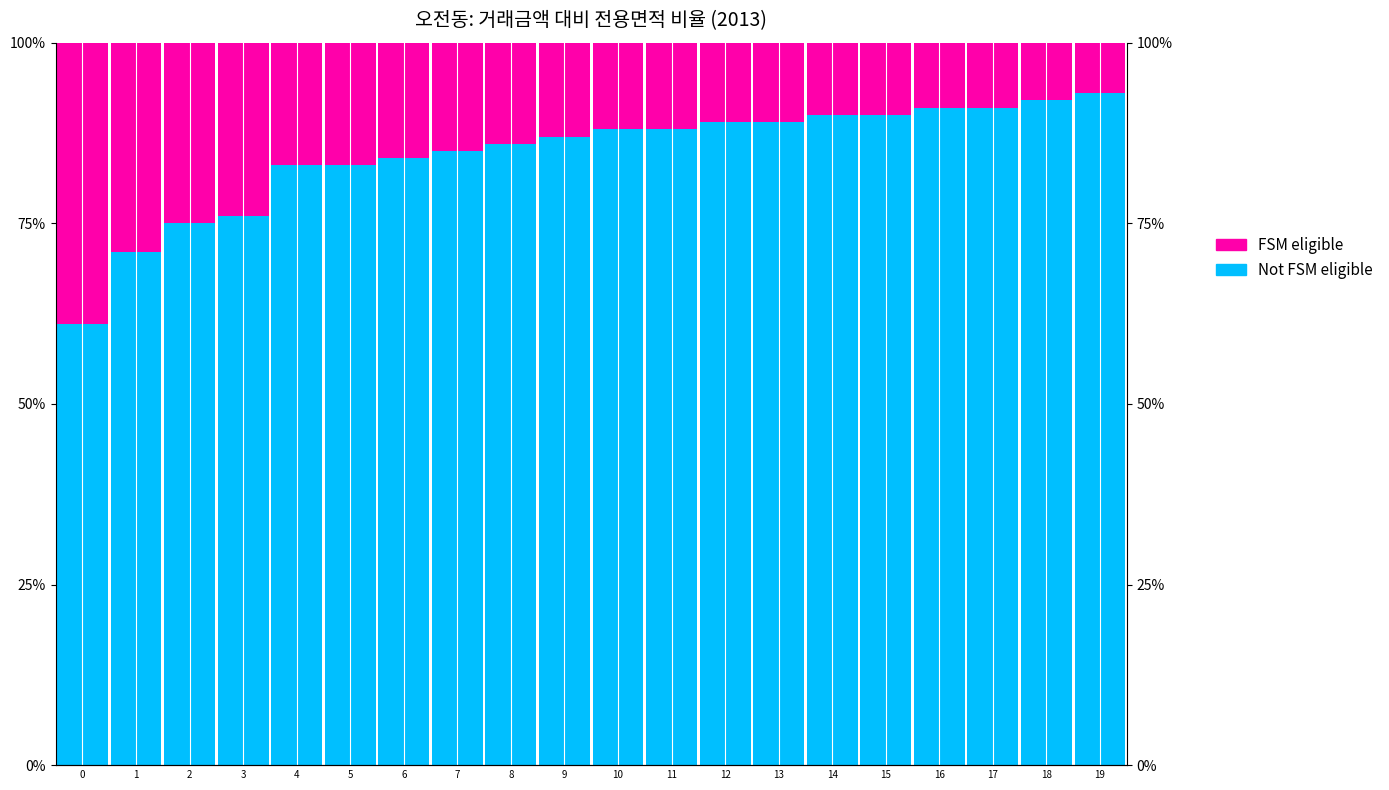

Reading left to right, transcribe all the data shown in this chart.

Not FSM eligible: 0=61	1=71	2=75	3=76	4=83	5=83	6=84	7=85	8=86	9=87	10=88	11=88	12=89	13=89	14=90	15=90	16=91	17=91	18=92	19=93
FSM eligible: 0=39	1=29	2=25	3=24	4=17	5=17	6=16	7=15	8=14	9=13	10=12	11=12	12=11	13=11	14=10	15=10	16=9	17=9	18=8	19=7